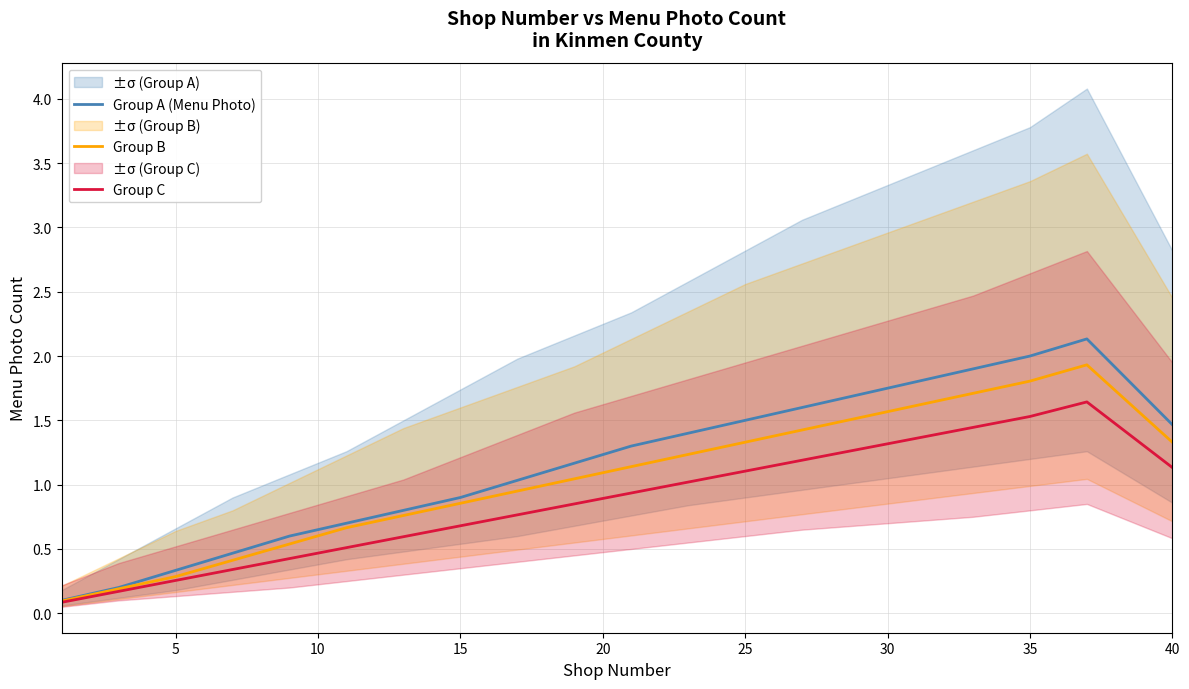

The value of Group A (Menu Photo) at 35 is 3.1. True or false?

False